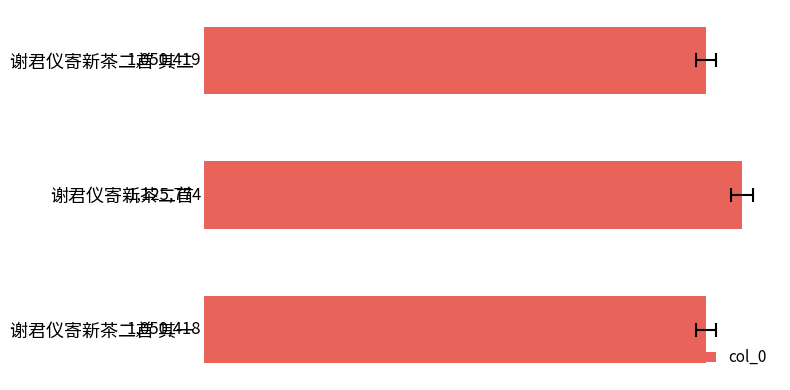

Does the chart contain stacked bars?

No